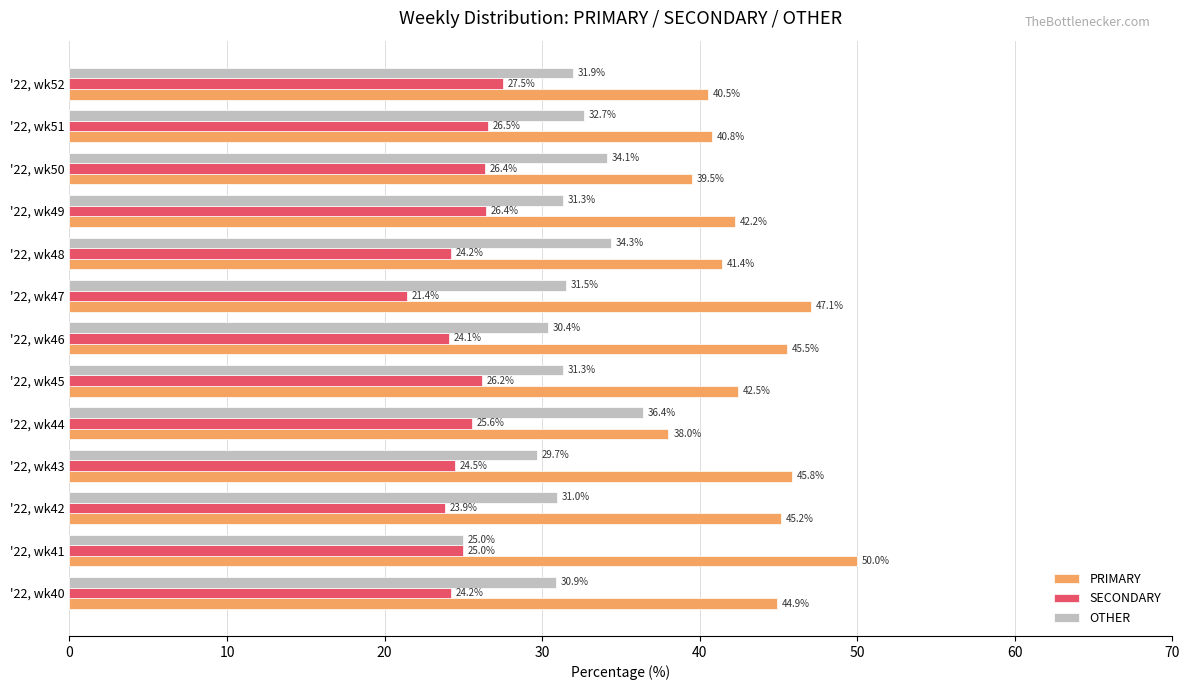

What is the difference between the maximum and second lowest values in the SECONDARY series?

3.7